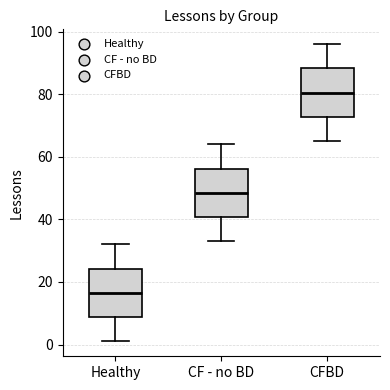

Where is the lower edge of the box for Healthy on the y-axis? The values are not printed on the chart, so give them approximately, as read against the axis.

8